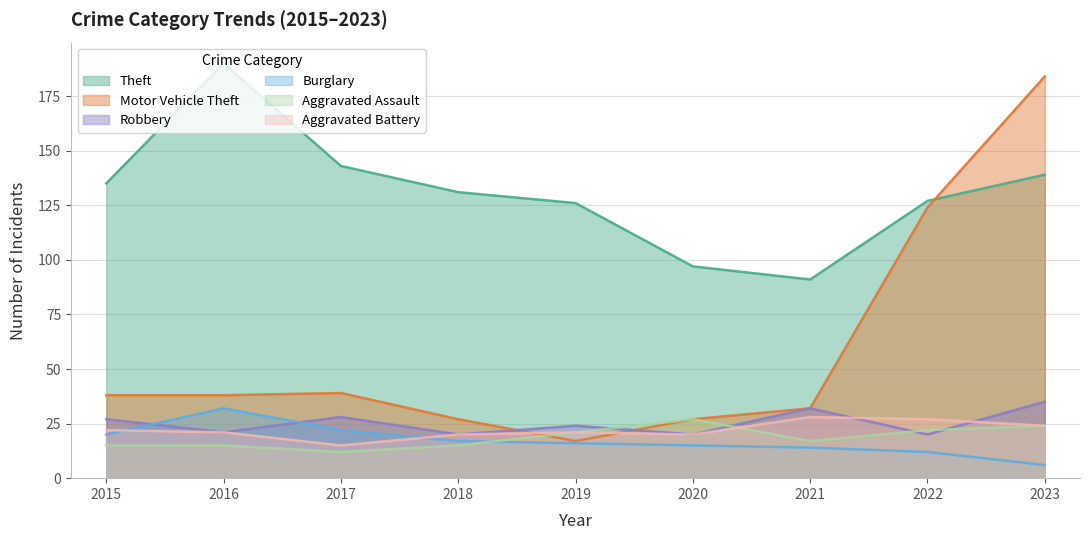

What is the lowest value of the Burglary series?

6